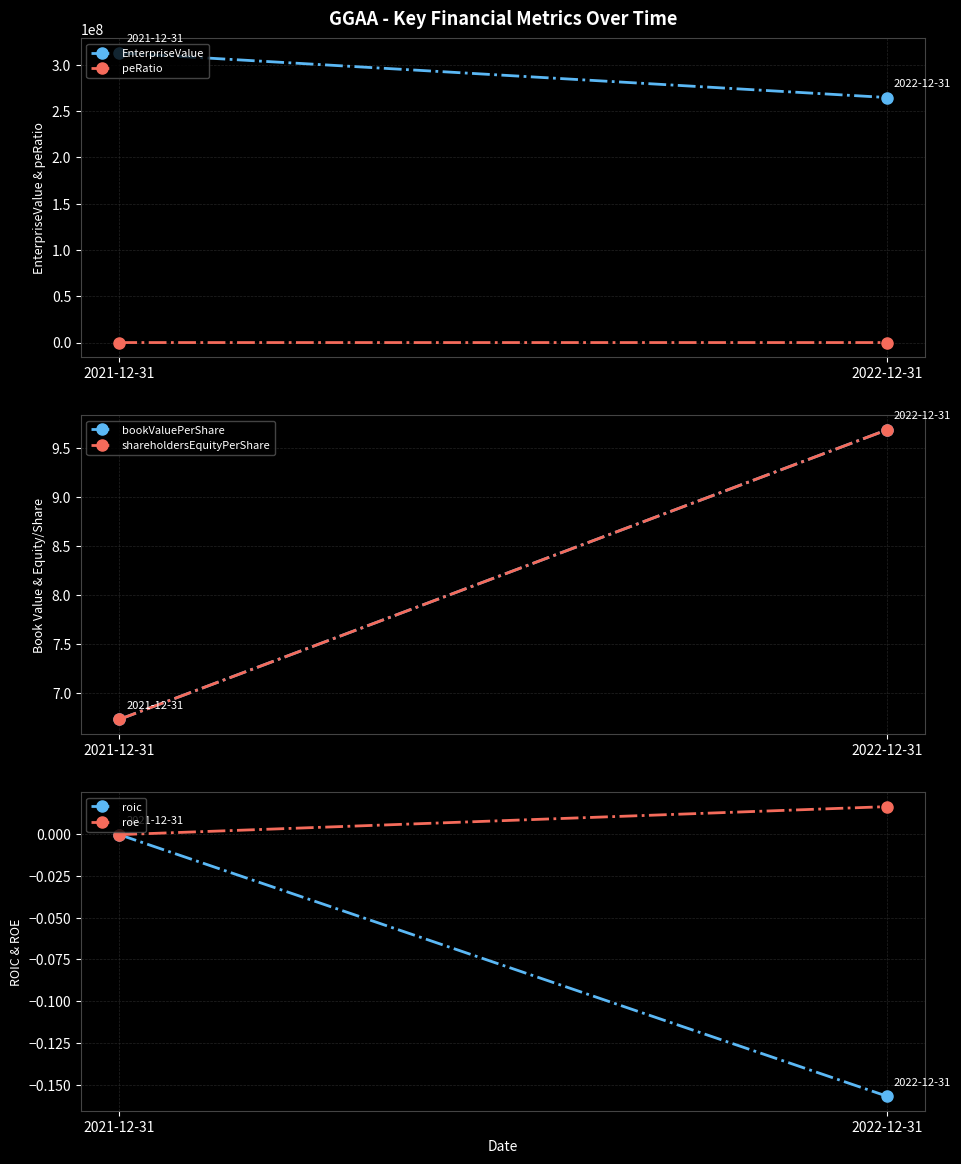

Rank the categories by peRatio value from highest to lowest.

2022-12-31, 2021-12-31